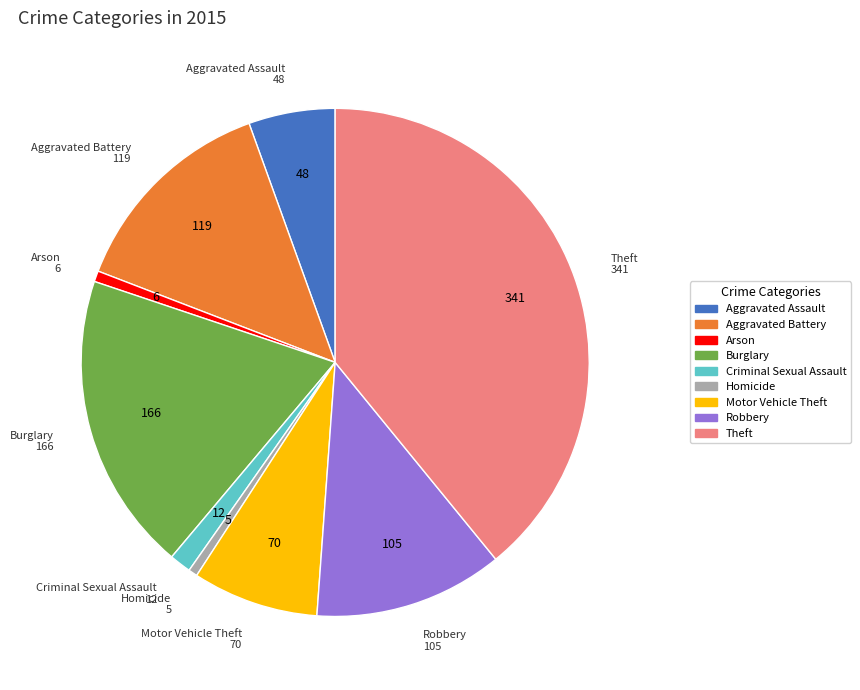

Does any single category account for the majority?

No